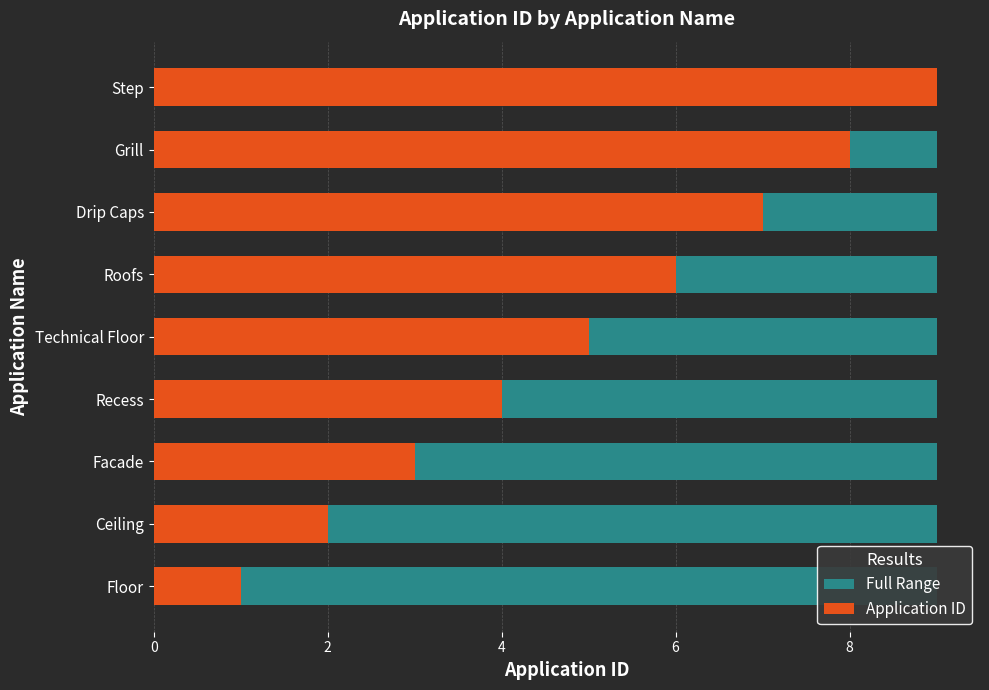

List the series in order of their overall mean, lowest first.

Full Range, Application ID